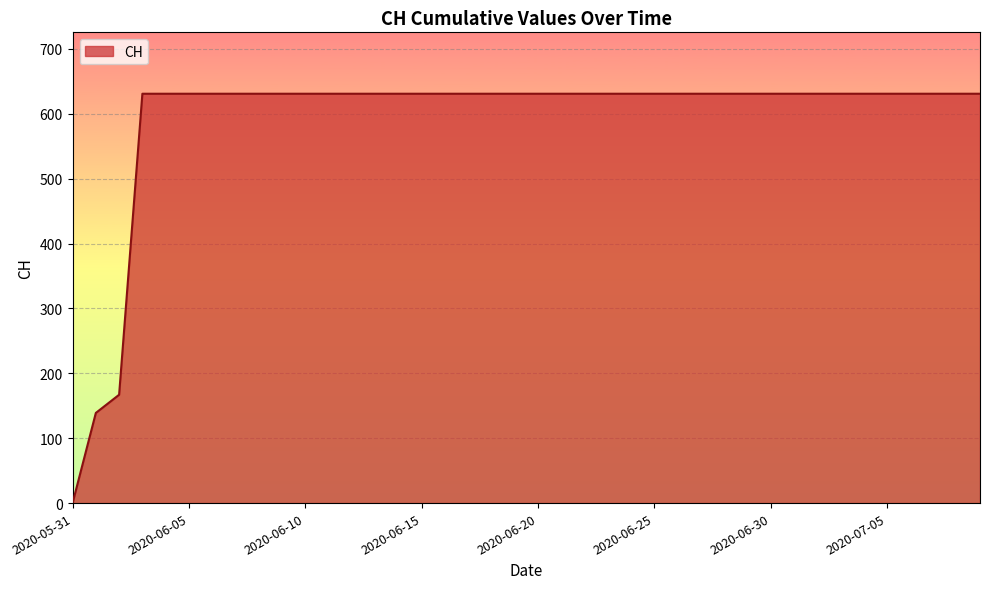

How many lines are shown in the chart?

1